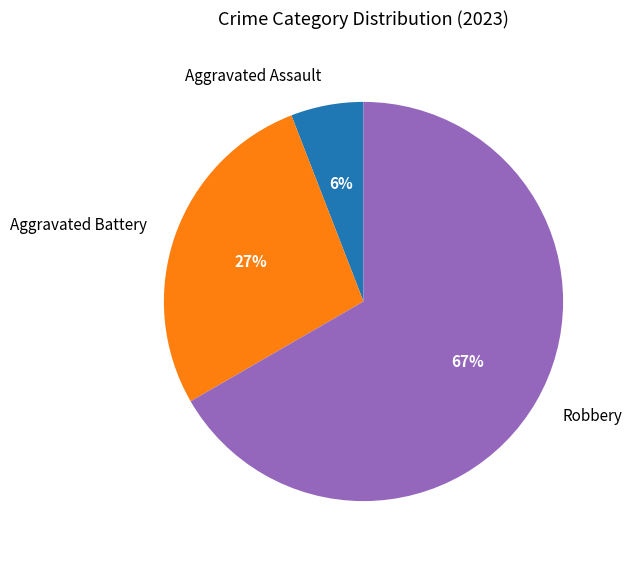

True or false: Robbery accounts for 56% of the total.

False